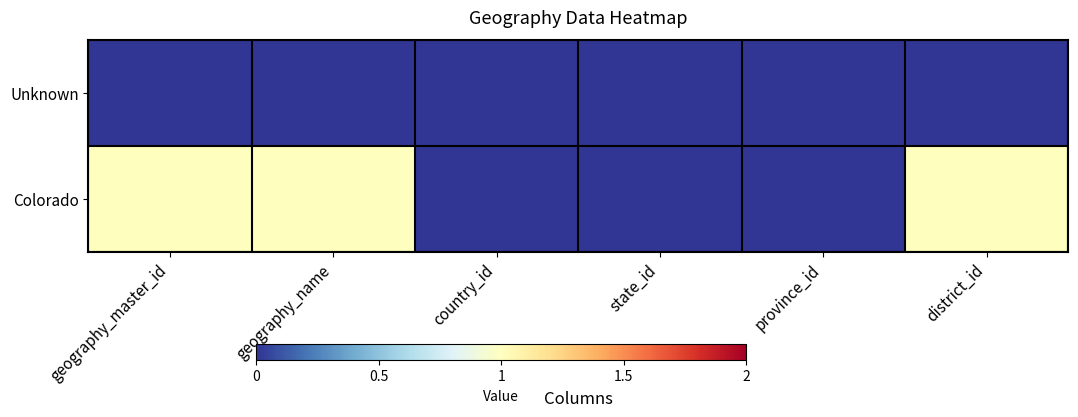

Rank the series by their average value, from lowest to highest.

Unknown, Colorado